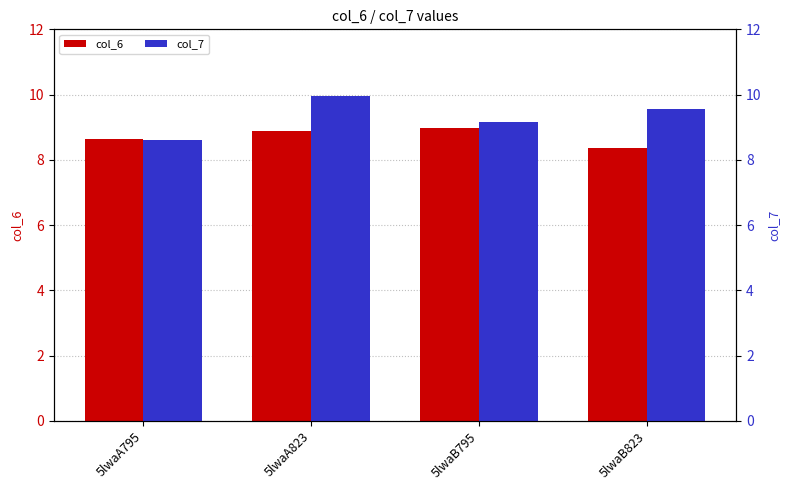

What position from the left is 5lwaA795?

1